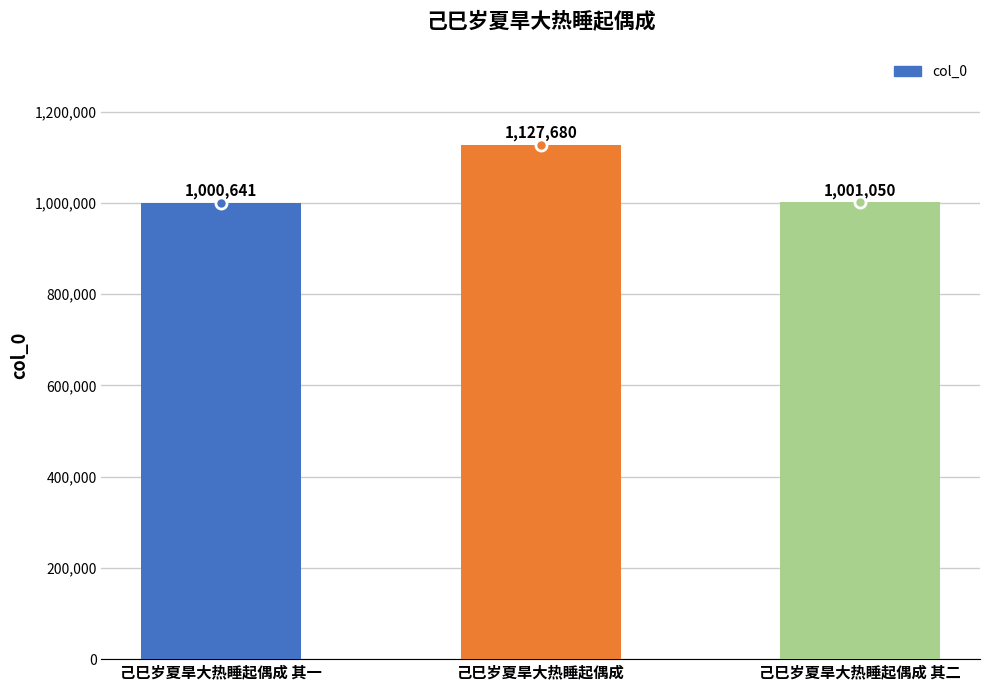

Which category has the lowest value across all series?

己巳岁夏旱大热睡起偶成 其一